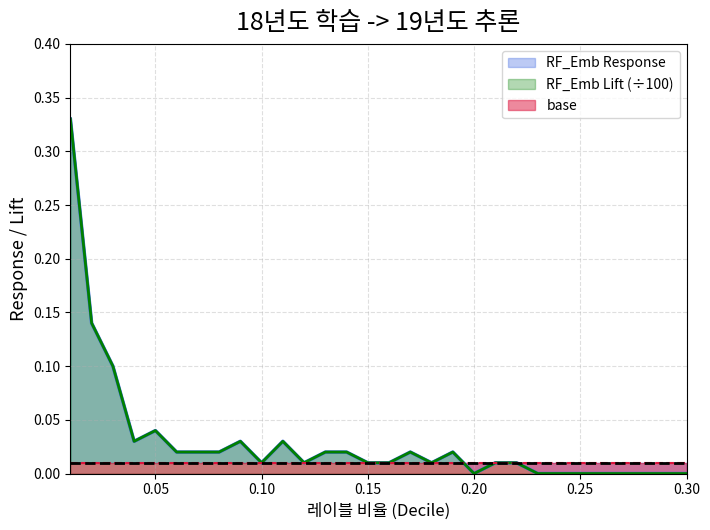

Rank the categories by RF_Emb Lift value from highest to lowest.

0.01, 0.02, 0.03, 0.05, 0.04, 0.09, 0.11, 0.06, 0.07, 0.08, 0.13, 0.14, 0.17, 0.19, 0.1, 0.12, 0.15, 0.16, 0.18, 0.21, 0.22, 0.2, 0.23, 0.24, 0.25, 0.26, 0.27, 0.28, 0.29, 0.3